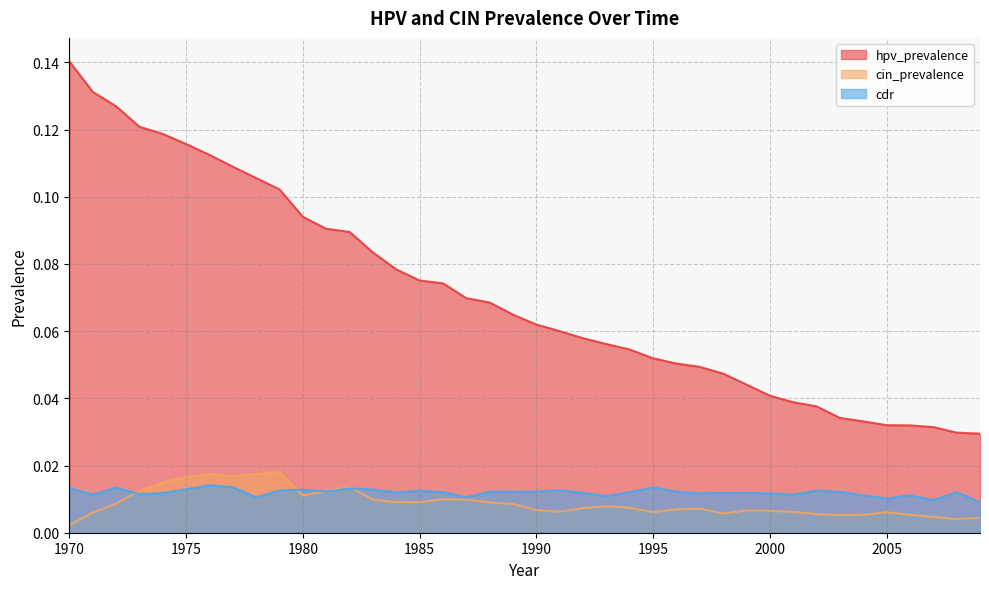

Where is the first local minimum for cdr?

1971